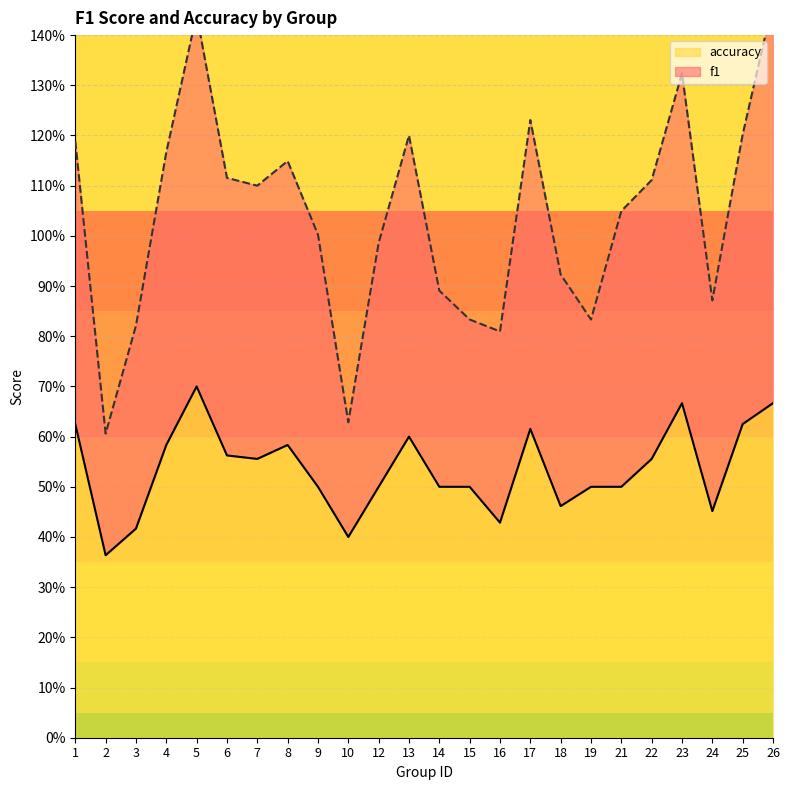

Which series has the largest range (max minus min)?

f1